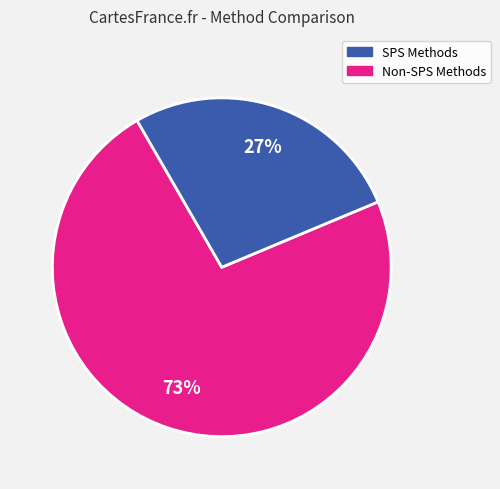

To the nearest percent, what is the difference between the largest and smallest slice percentages?

46%